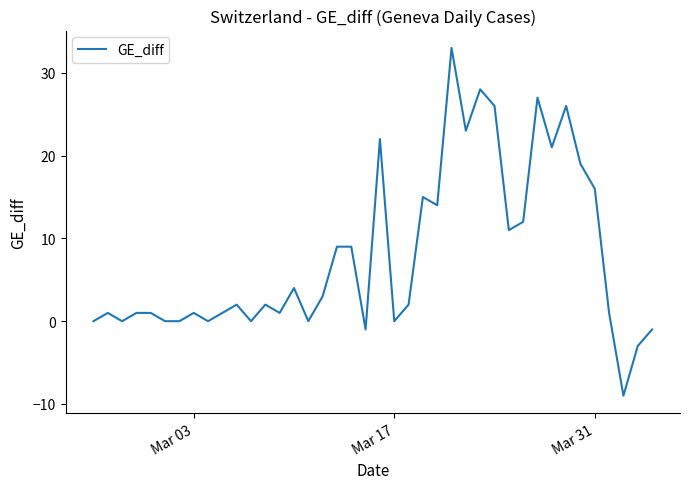

What is the difference between the maximum and minimum values?

42